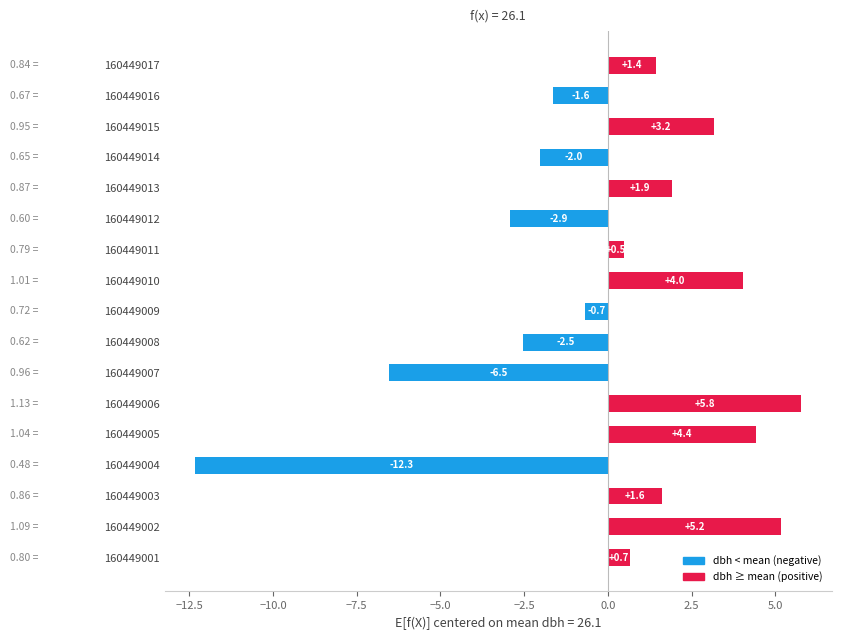

What is the difference between the maximum and minimum values?

18.1